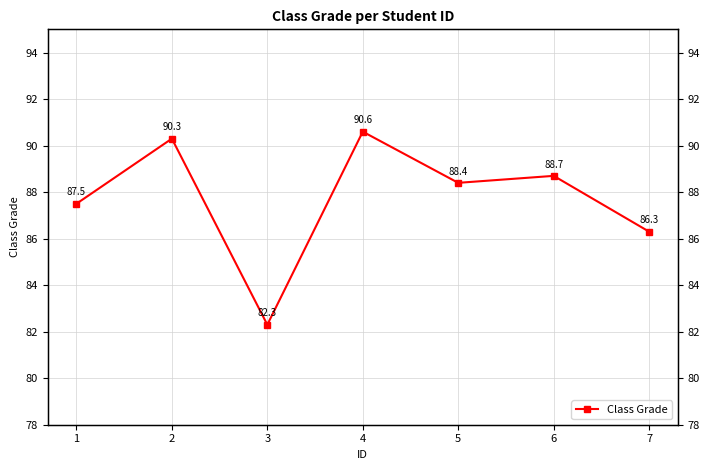

Which has a higher value, 4 or 5?

4